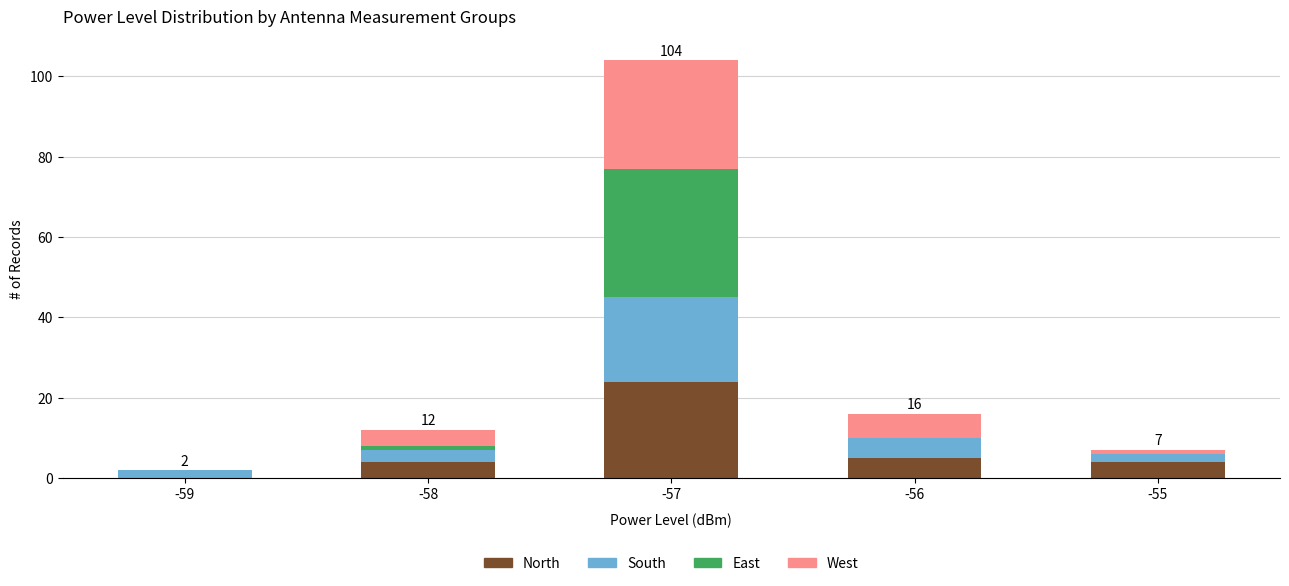

What is the maximum value for North?

24